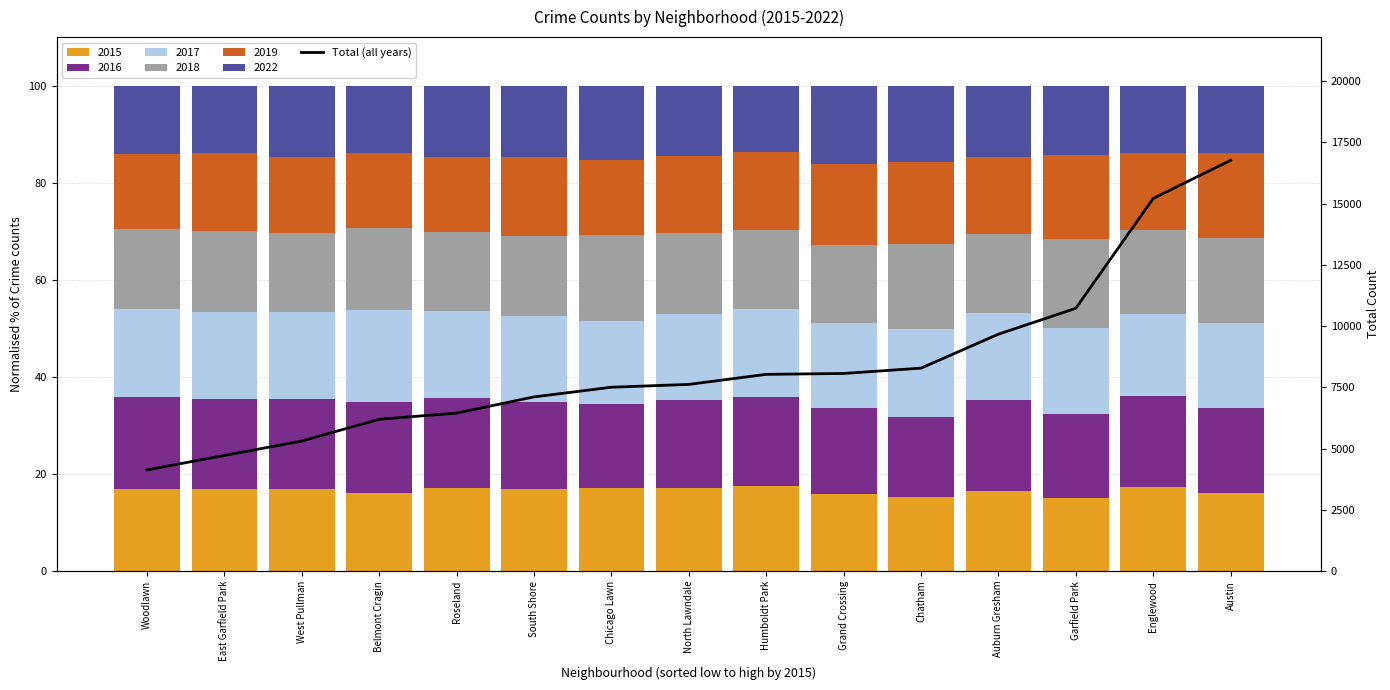

What is the label of the 6th bar from the left?

South Shore